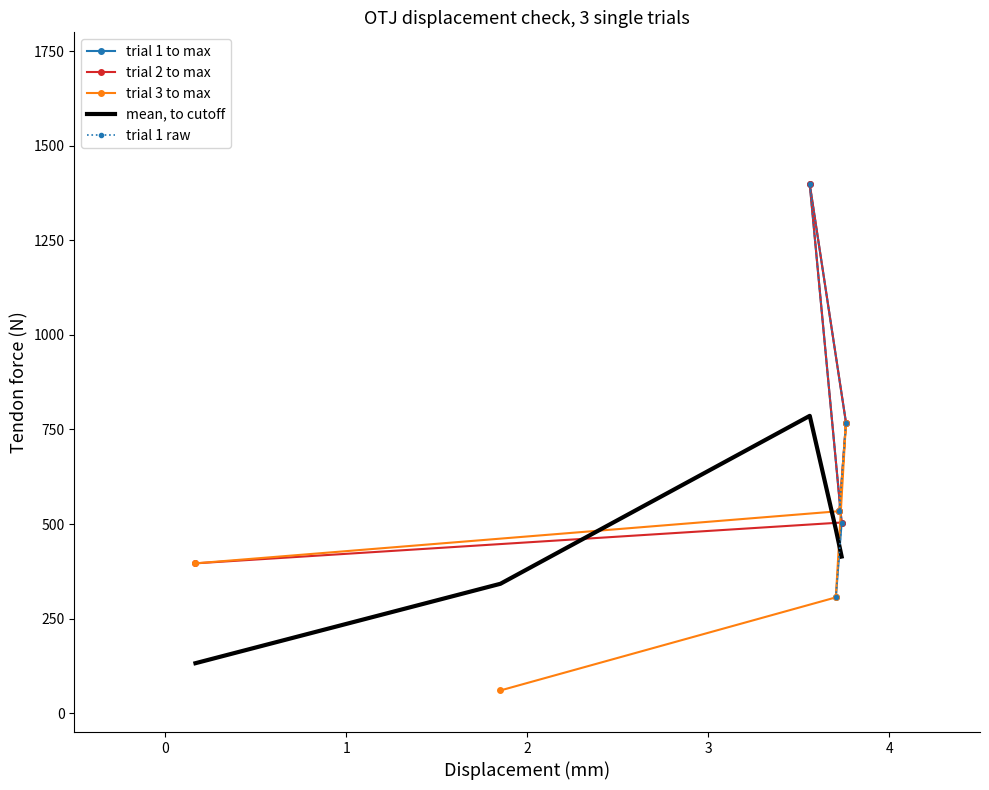

What is the highest value of the trial 2 to max series?

1398